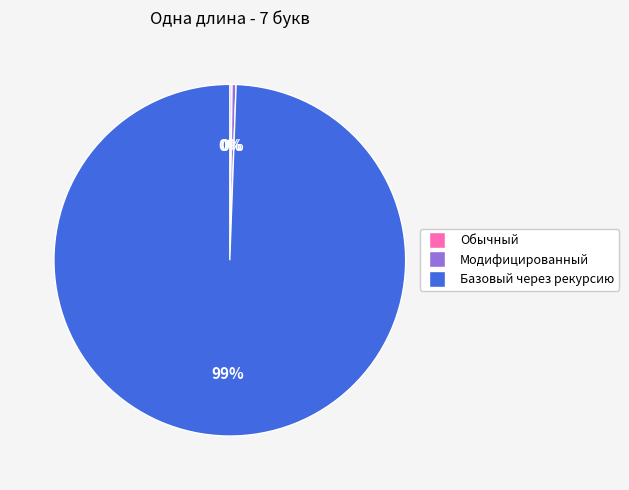

What is the largest slice in the pie chart?

Базовый через рекурсию